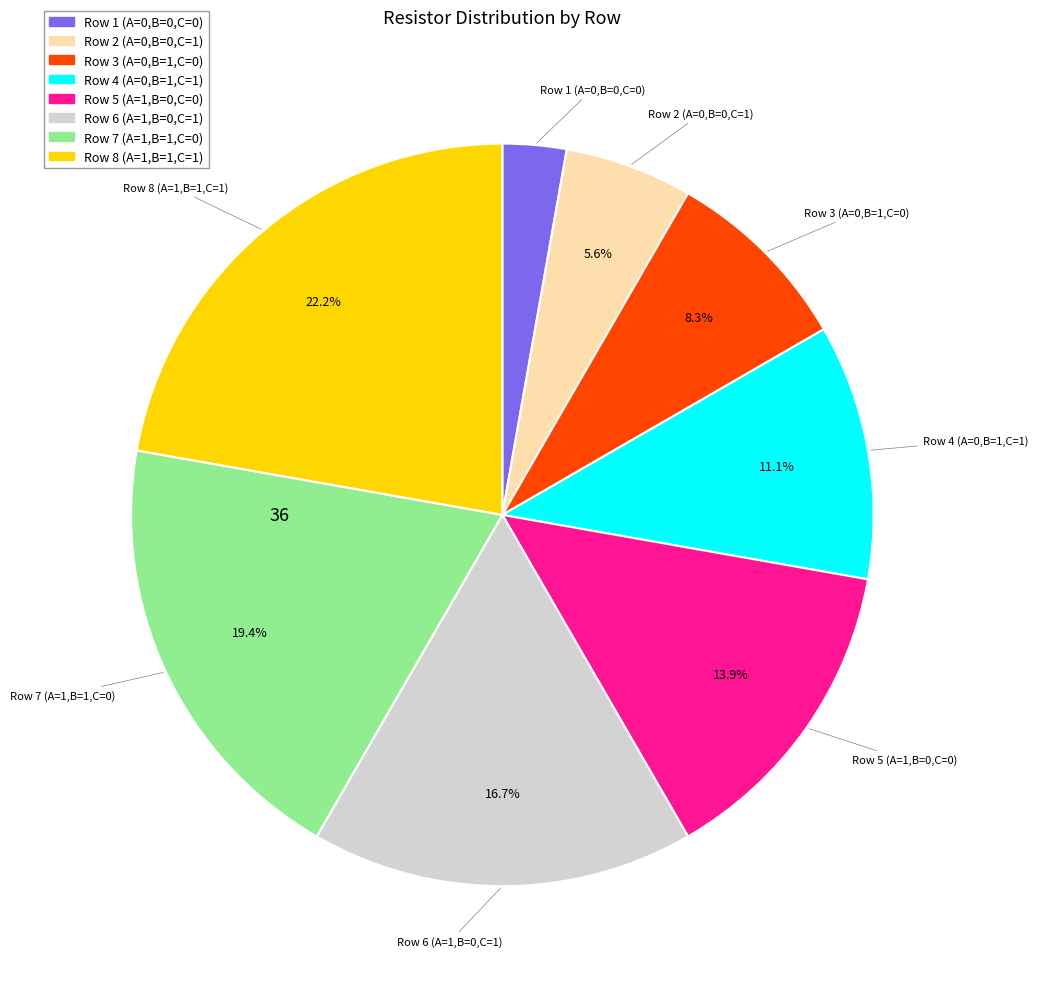

Rank the categories by value from highest to lowest.

Row 8 (A=1,B=1,C=1), Row 7 (A=1,B=1,C=0), Row 6 (A=1,B=0,C=1), Row 5 (A=1,B=0,C=0), Row 4 (A=0,B=1,C=1), Row 3 (A=0,B=1,C=0), Row 2 (A=0,B=0,C=1), Row 1 (A=0,B=0,C=0)